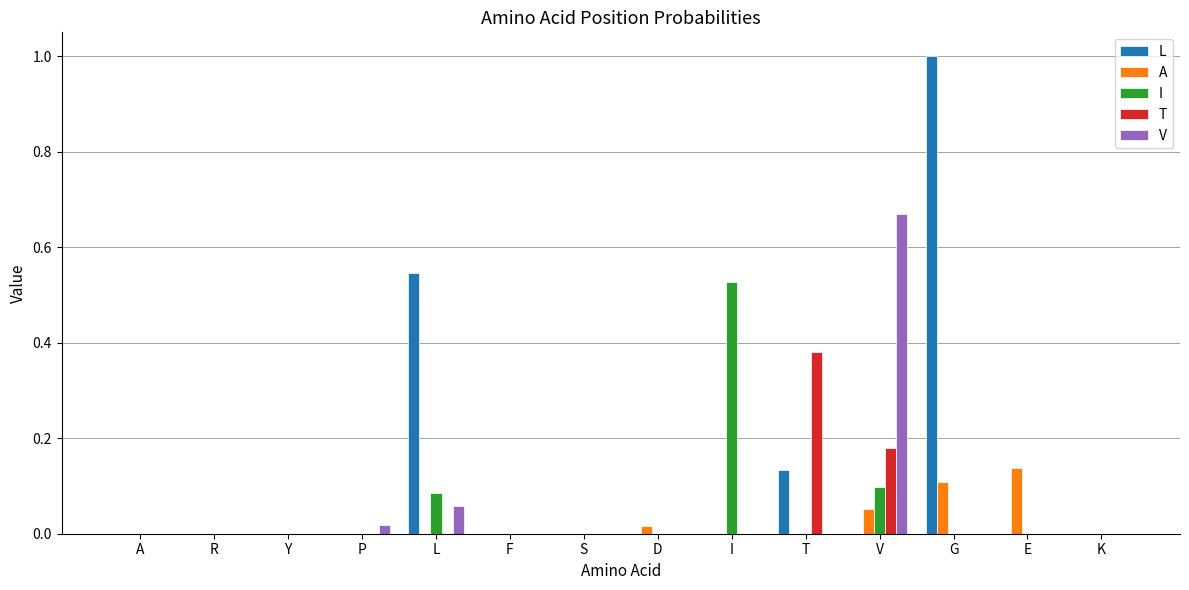

Is it true that T equals 0.0 at A?

True